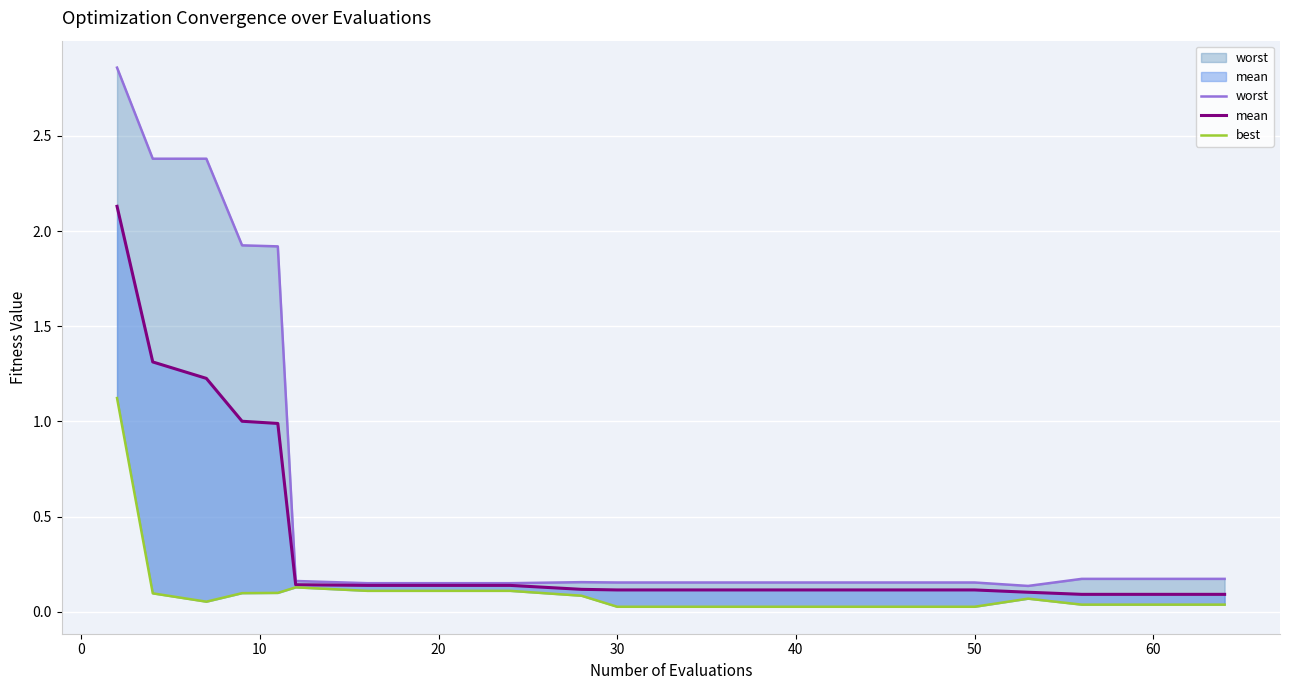

What is the difference between the second highest and minimum values in the best series?

0.1